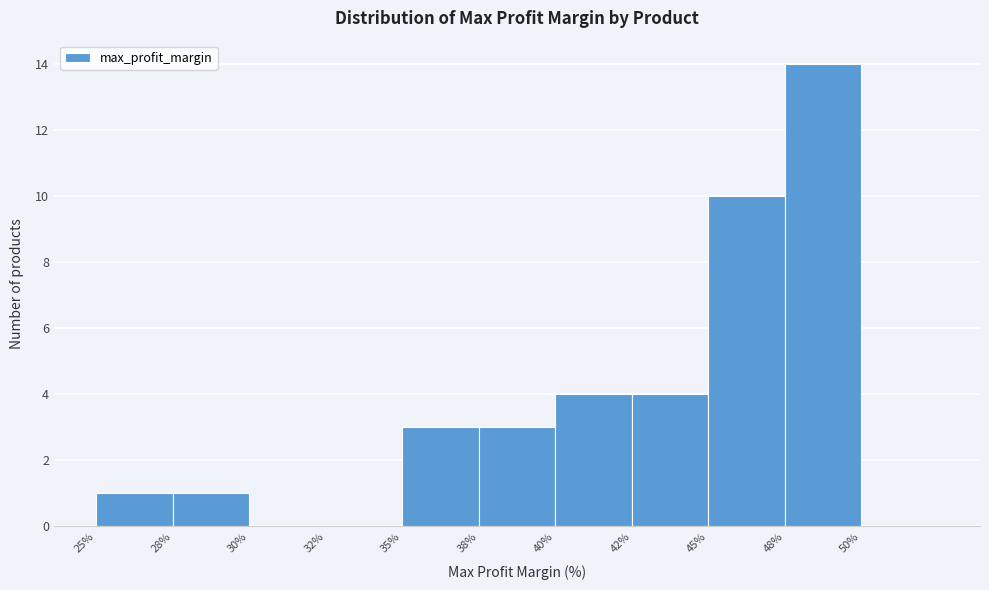

Reading left to right, transcribe all the data shown in this chart.

25%=1	28%=1	30%=0	32%=0	35%=3	38%=3	40%=4	42%=4	45%=10	48%=14	50%=0